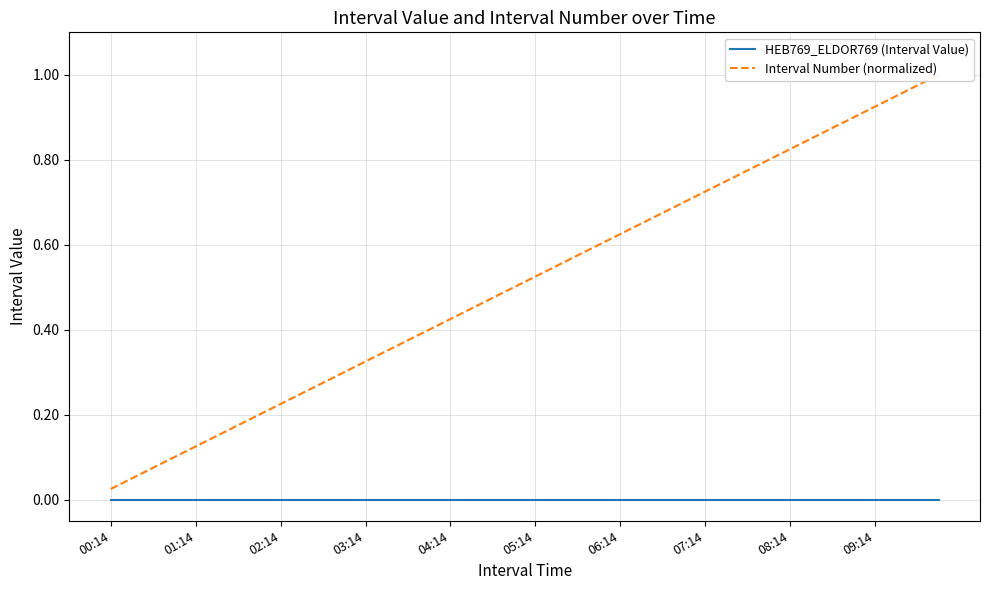

Count the number of data series in this chart.

2